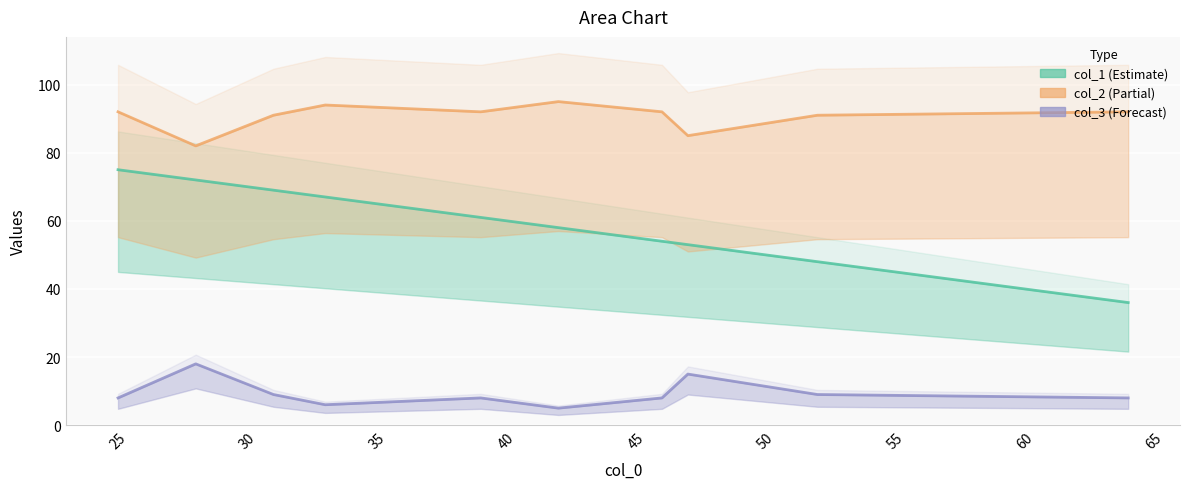

What are all the series names shown in the legend?

col_1, col_2, col_3